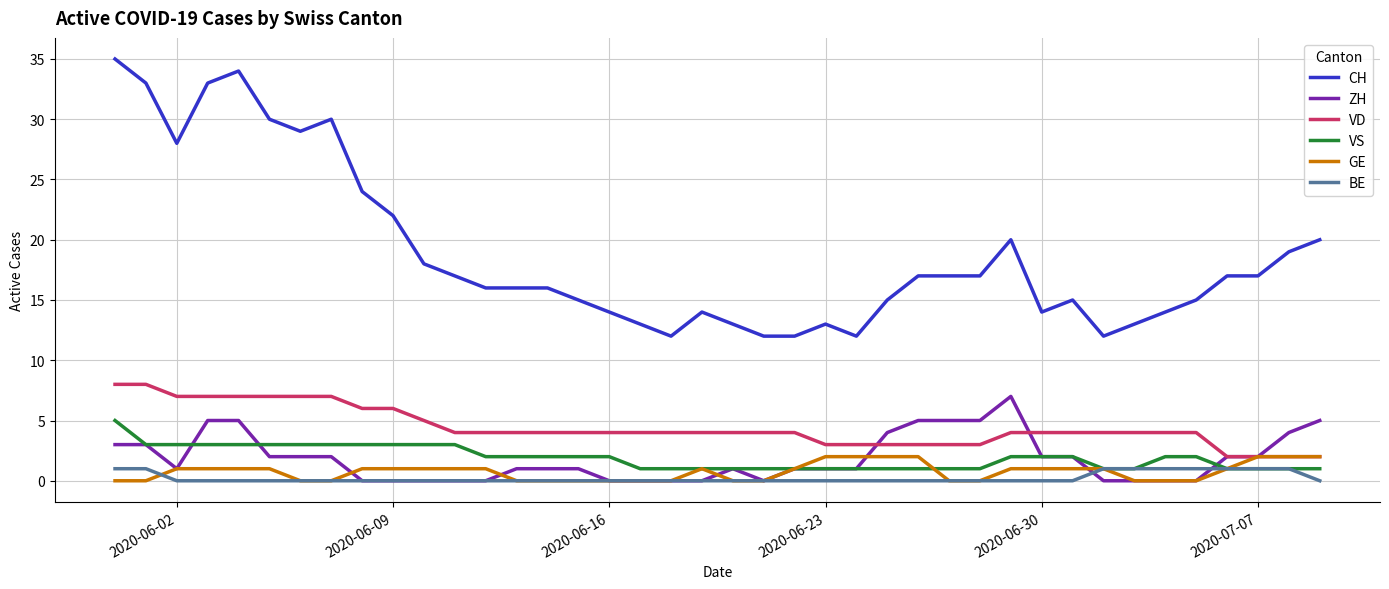

What is the difference between the maximum and minimum values in the BE series?

1